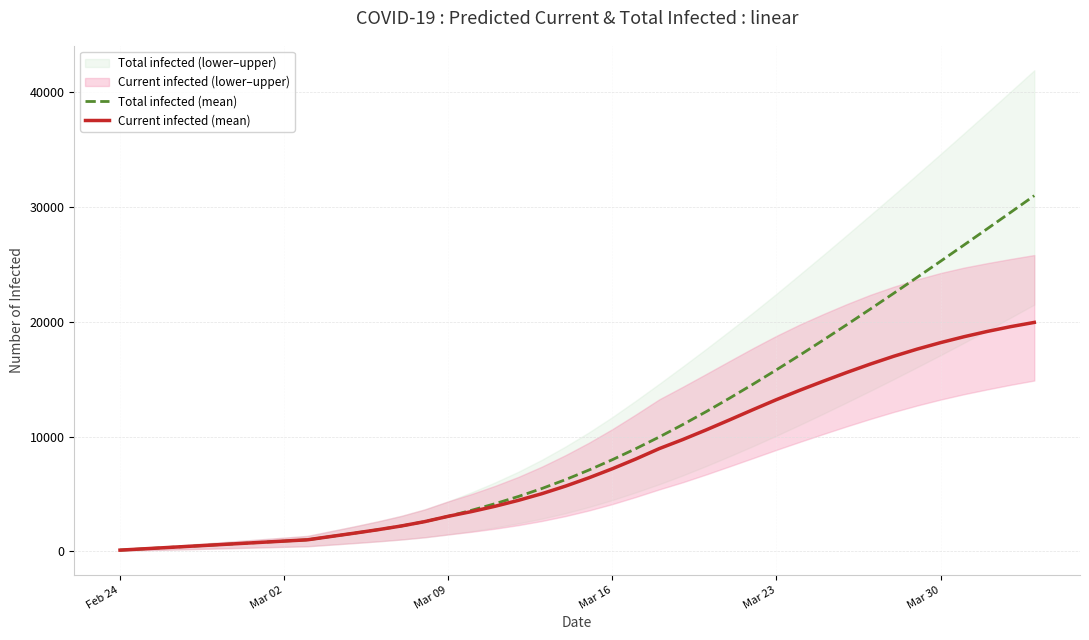

What is the maximum value shown in the chart?

31007